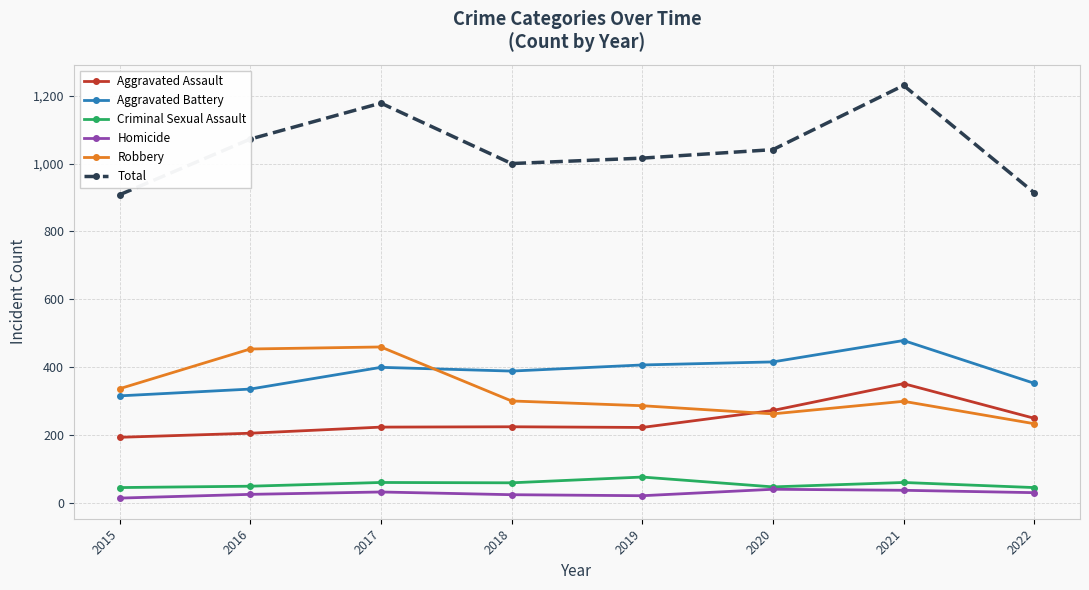

What is the approximate value of Robbery at 2017?

460